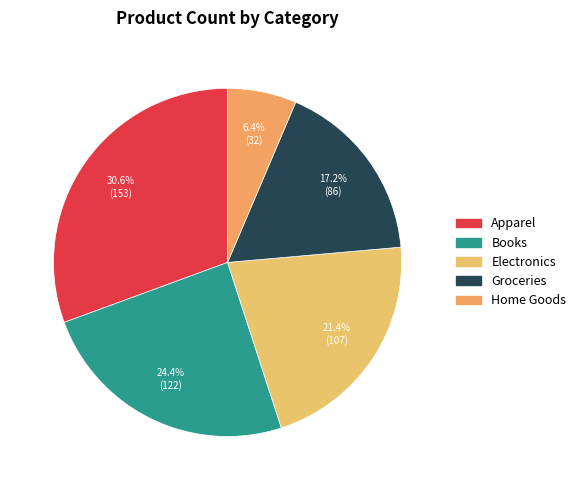

What is the smallest slice in the pie chart?

Home Goods